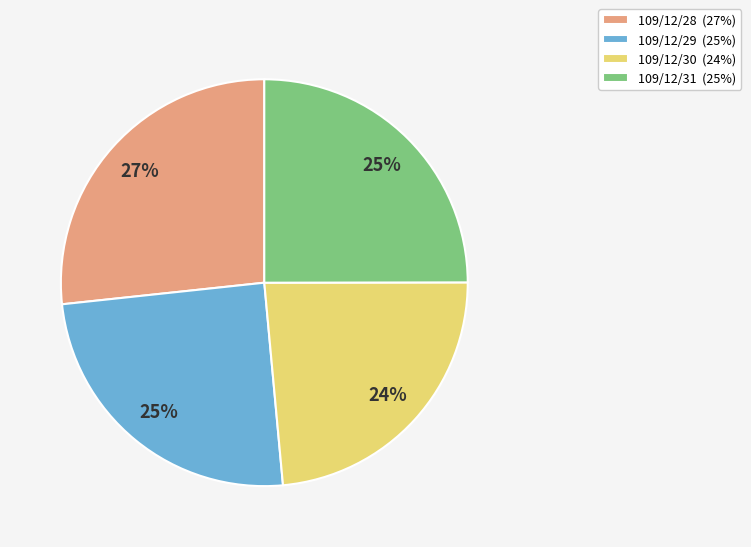

True or false: 109/12/28 accounts for 14% of the total.

False